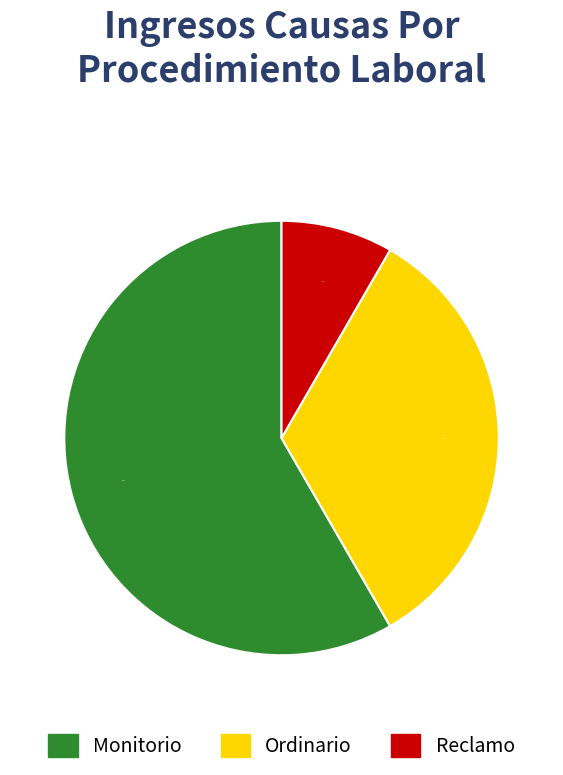

To the nearest percent, what percentage of the pie is Monitorio?

58%